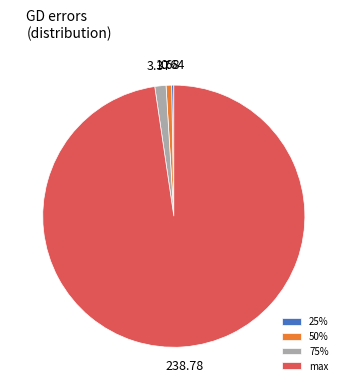

Does 75% account for over 50% of the chart?

No